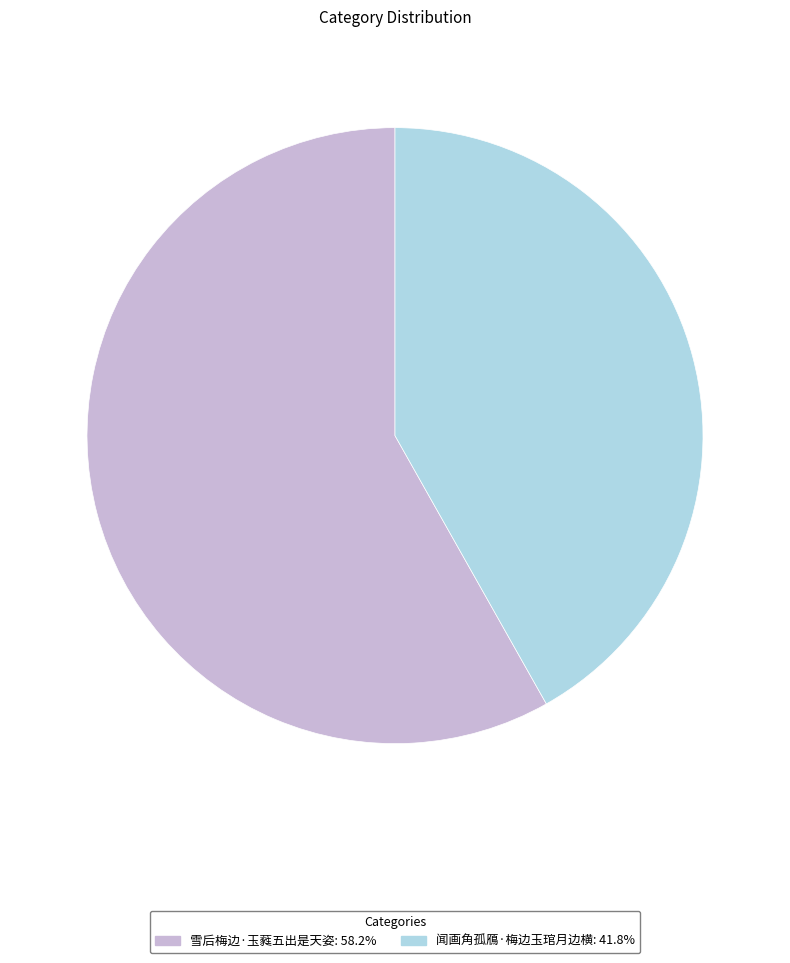

Which category has the smallest portion of the pie?

闻画角孤鴈·梅边玉琯月边横